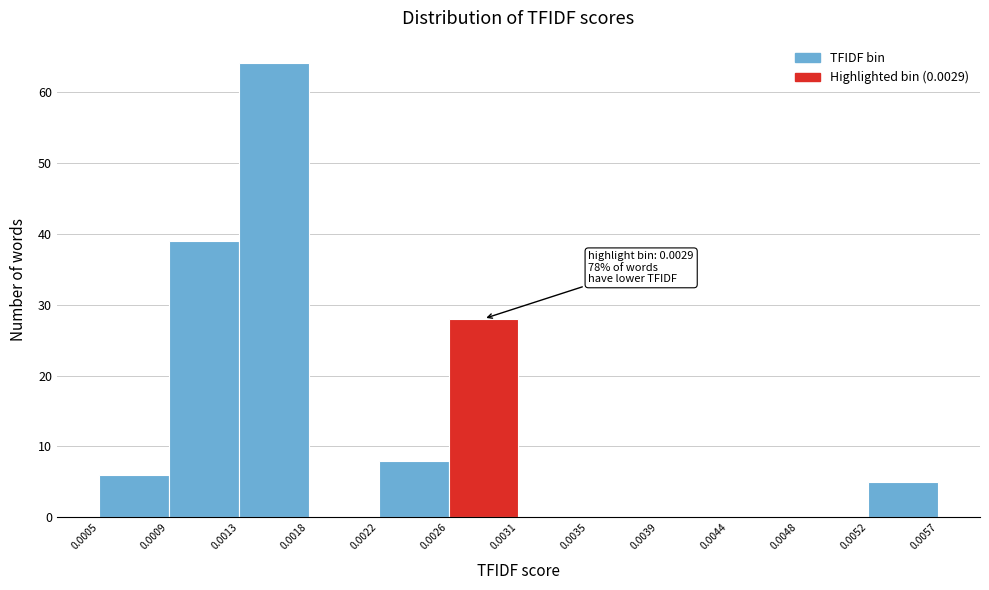

Which range on the x-axis has the tallest bar?

0.0013 to 0.0018